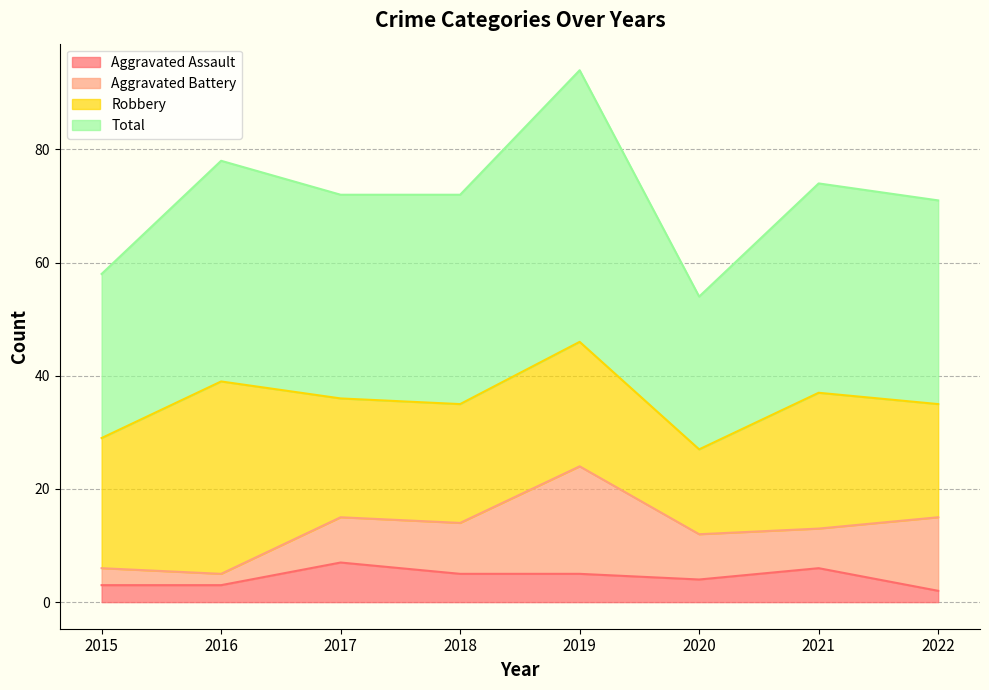

The Aggravated Assault series shows 4 at 2020. True or false?

True